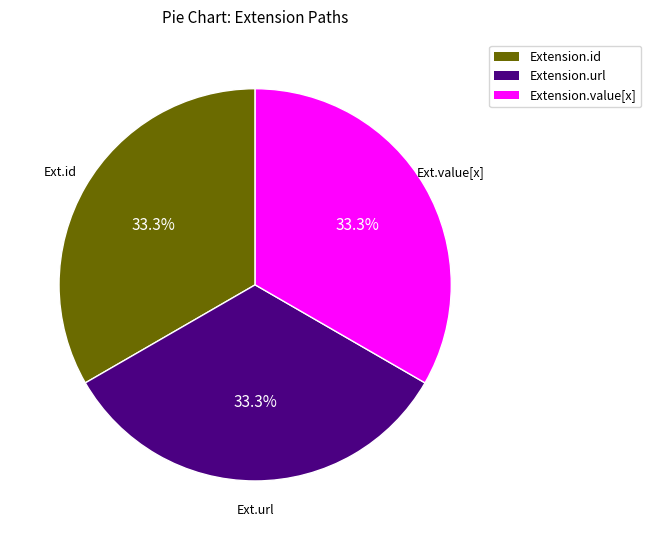

Combined, what portion of the pie is Extension.id and Extension.value[x]?

66.7%